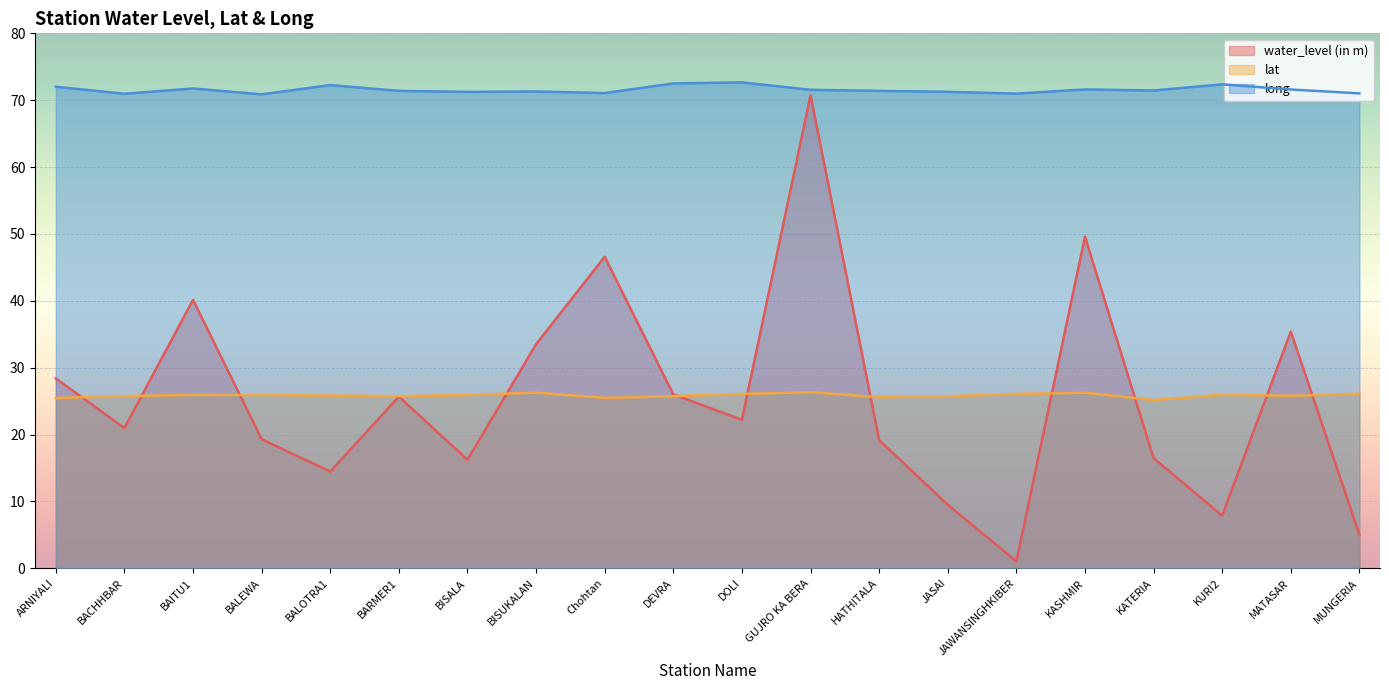

How many series are shown in this chart?

3